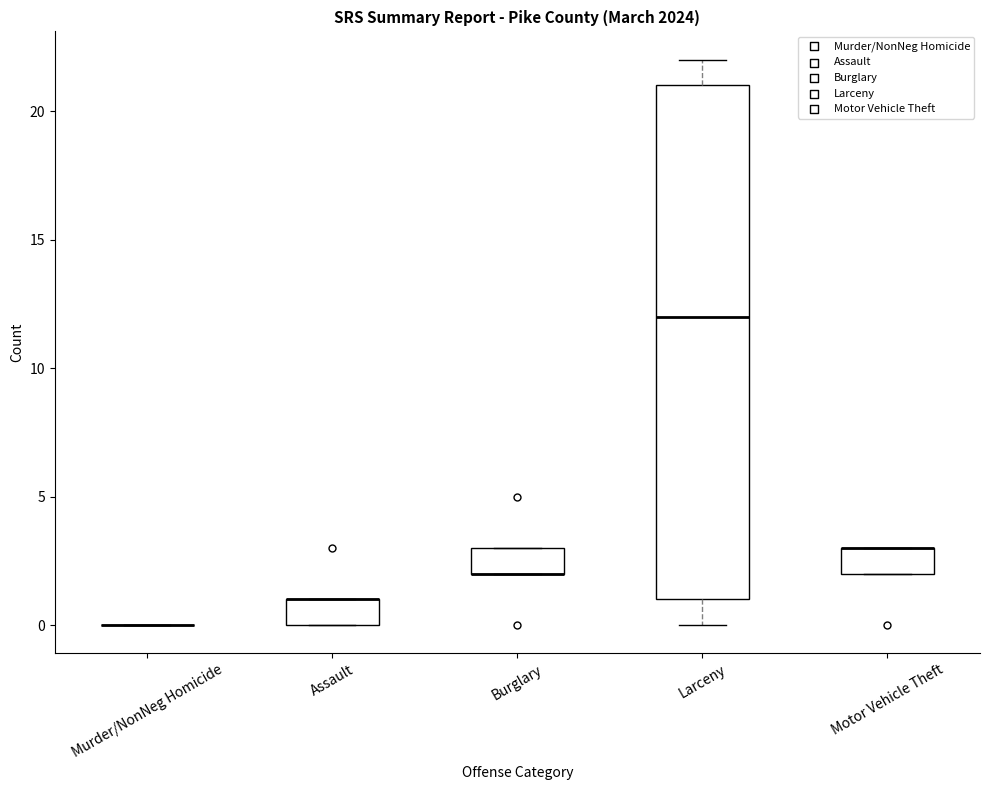

Which box is the tallest, from its lower edge to its upper edge?

Larceny